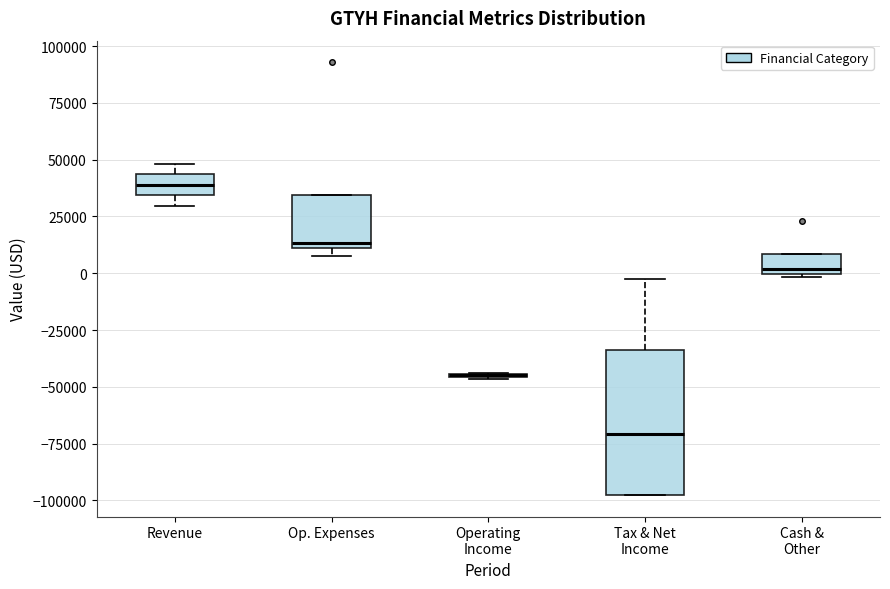

Reading left to right, transcribe this box plot: for each box, give where its median line is, the range the box spans, and where its two whiskers end, as read against the y-axis. The values are not printed on the chart, so give them approximately, as read against the axis.

Revenue: median 40000, box 35000 to 45000, whiskers 30000 to 50000
Op. Expenses: median 15000, box 10000 to 35000, whiskers 10000 (just below the box's lower edge) to 35000
Operating Income: box collapsed to a line at -45000, whiskers -45000 to -45000
Tax & Net Income: median -70000, box -95000 to -35000, whiskers -100000 to 0
Cash & Other: median 0 (just above the box's lower edge), box 0 to 10000, whiskers 0 to 10000